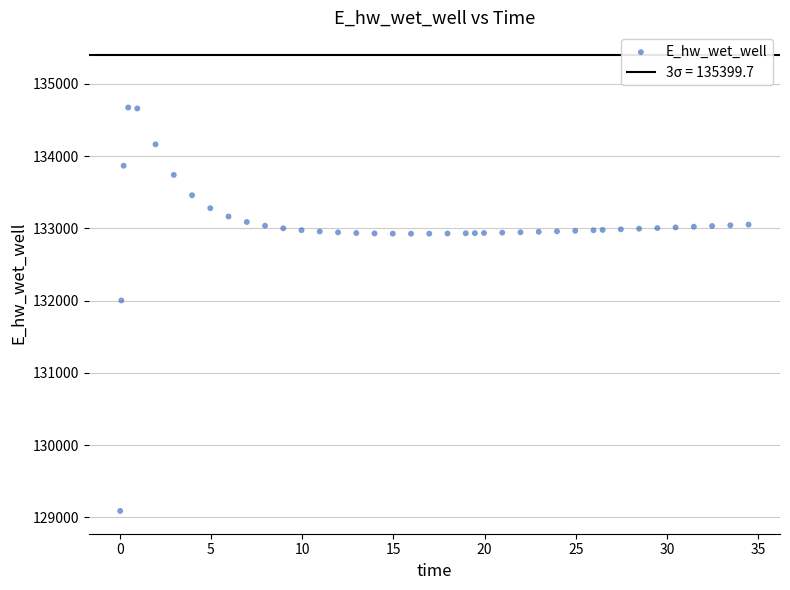

What Y value in the scatter plot is closest to 131880?

132002.3